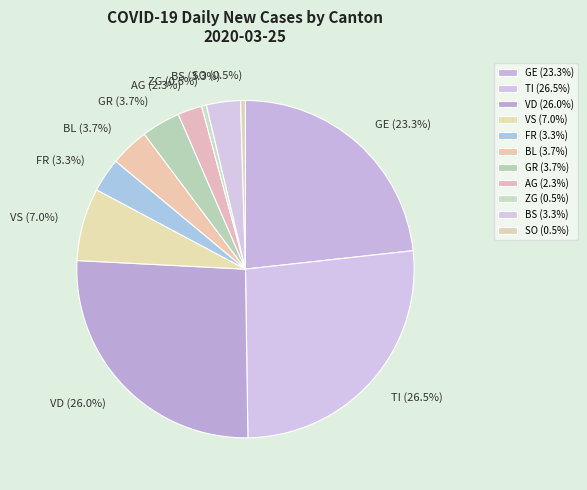

What portion of the pie excludes BS (3.3%)?

96.7%